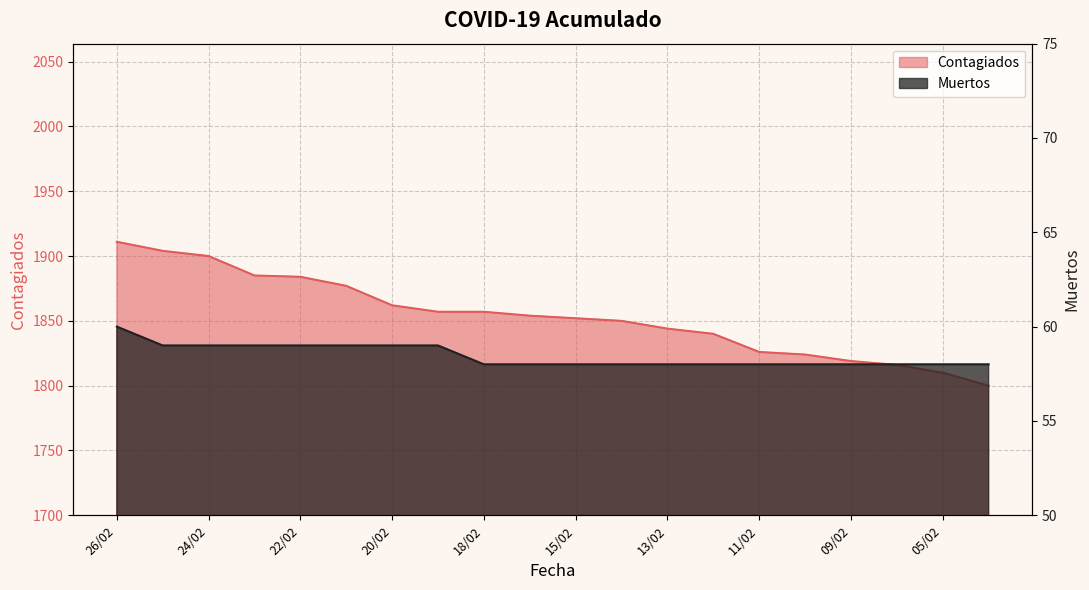

How many Muertos values are between 58 and 59?

19